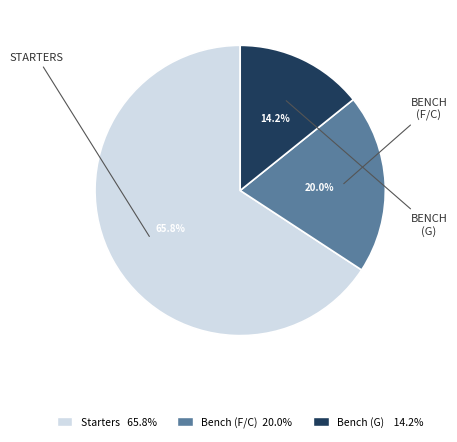

Is there any slice that represents more than half of the pie?

Yes